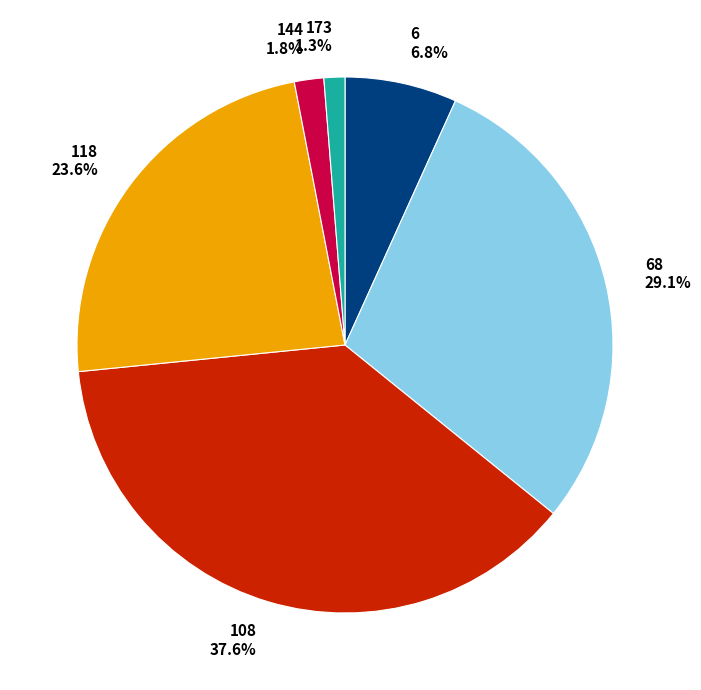

Rank the categories by value from highest to lowest.

108, 68, 118, 6, 144, 173